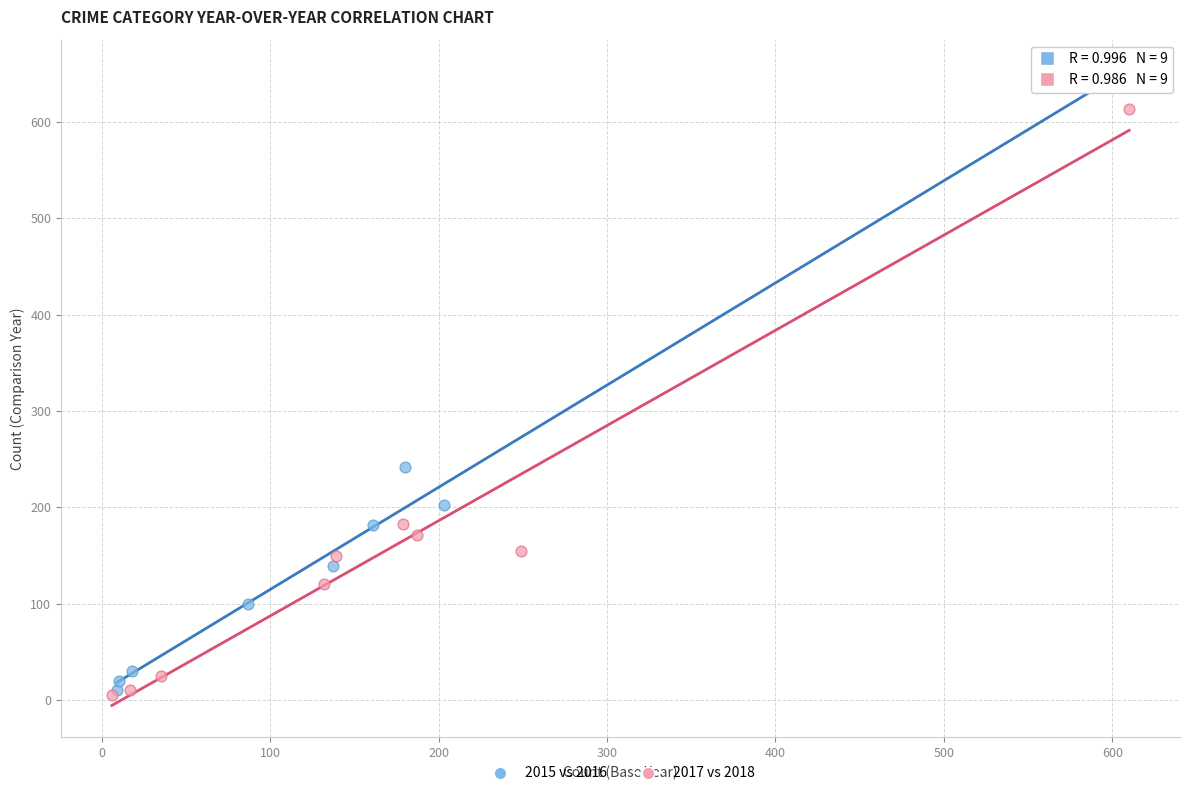

Which series has the widest spread of Y values?

2015 vs 2016